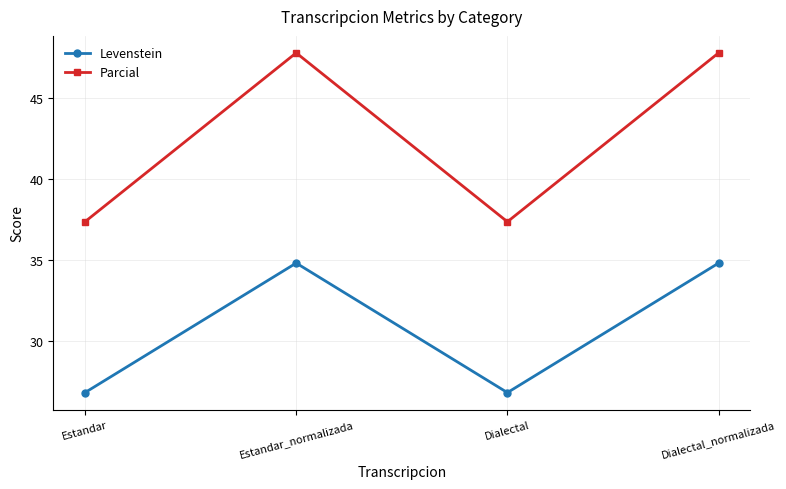

True or false: Parcial has a value of 37.3 at Dialectal.

True